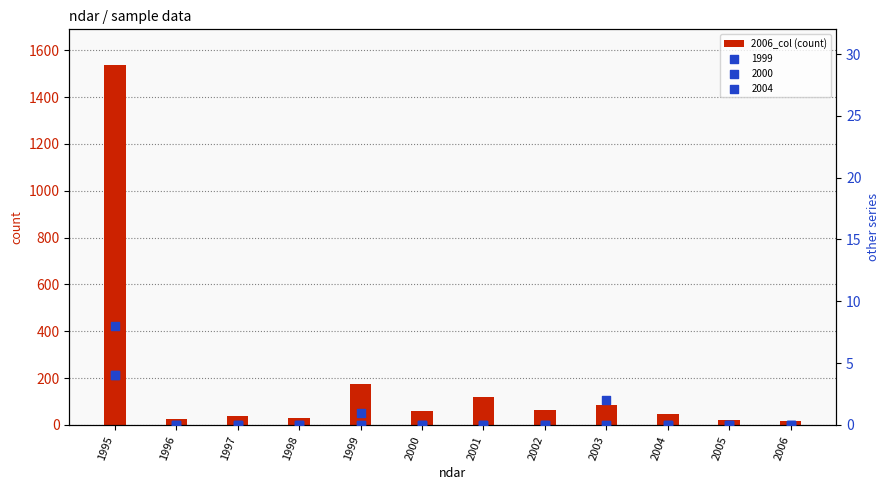

Between 2004 and 2000, which is larger?

2000